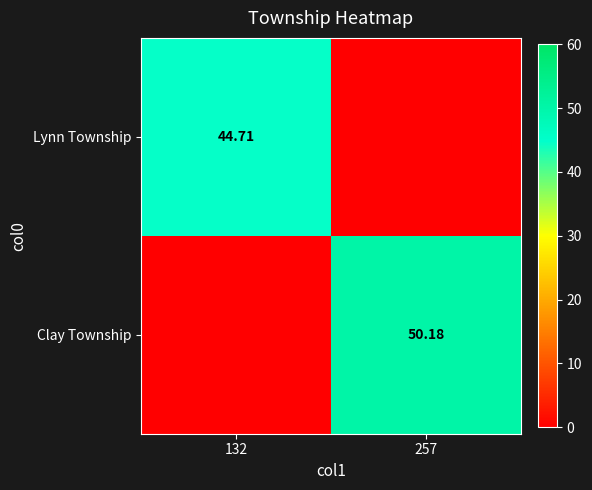

Is the value of Lynn Township at 132 greater than the value of Clay Township at 257?

No